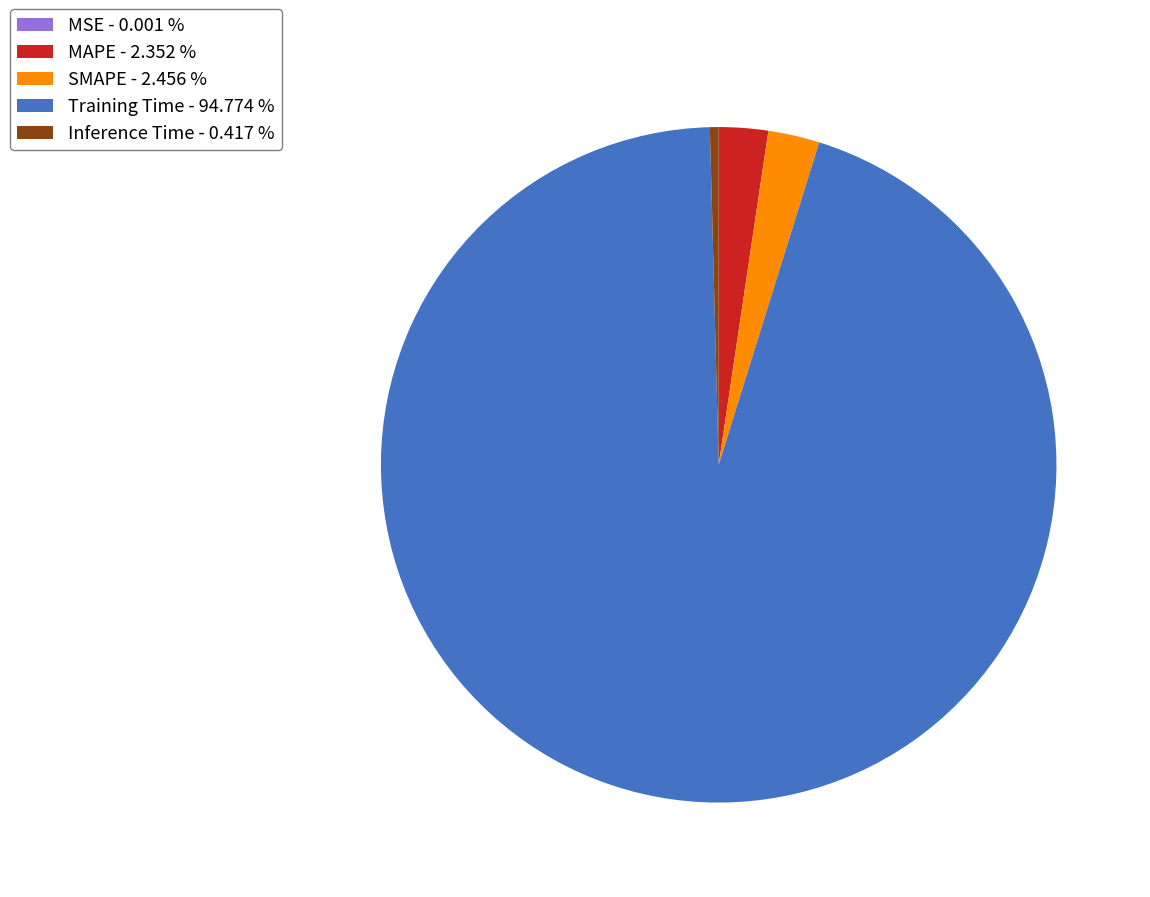

Which has a higher value, MAPE - 2.352 % or Inference Time - 0.417 %?

MAPE - 2.352 %